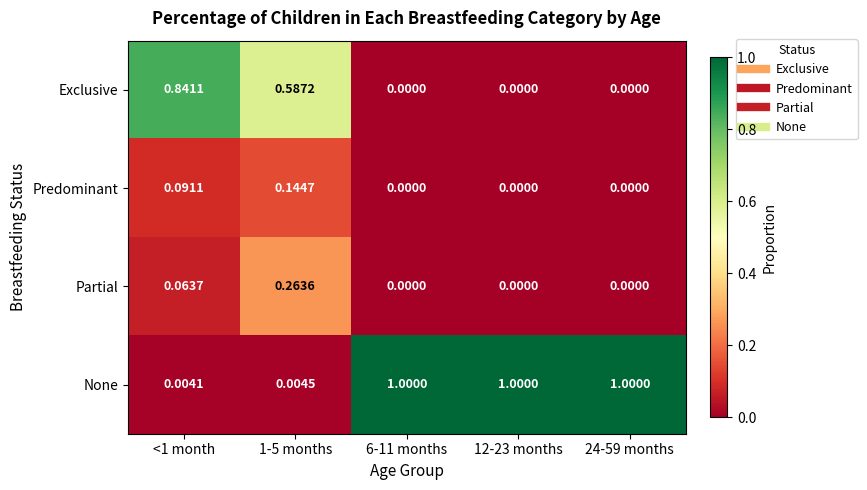

Rank the series by their maximum value, from lowest to highest.

Predominant, Partial, Exclusive, None